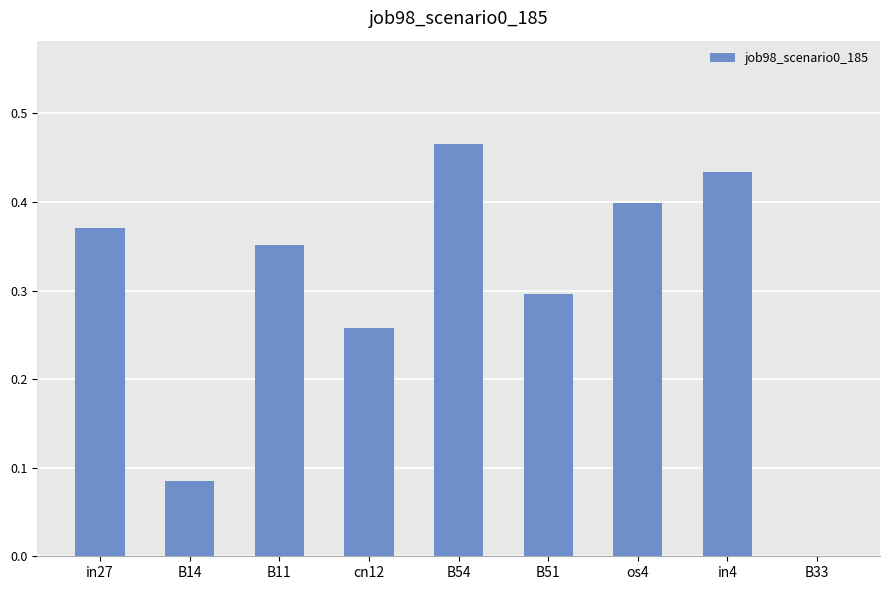

What is the sum of all values?

2.7